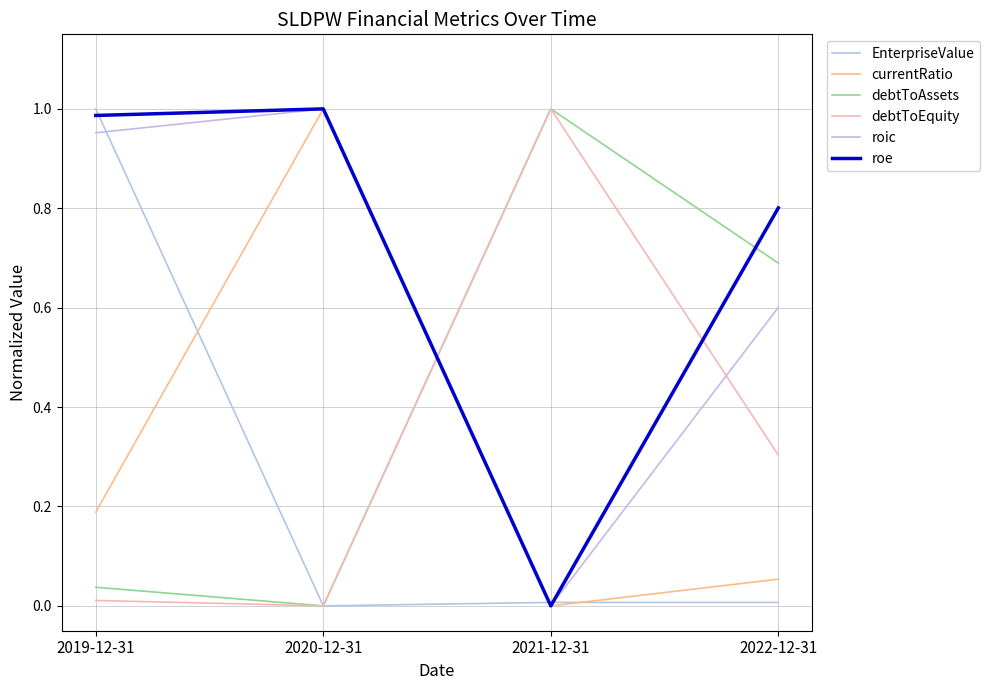

The roe series shows 0.8 at 2022-12-31. True or false?

True